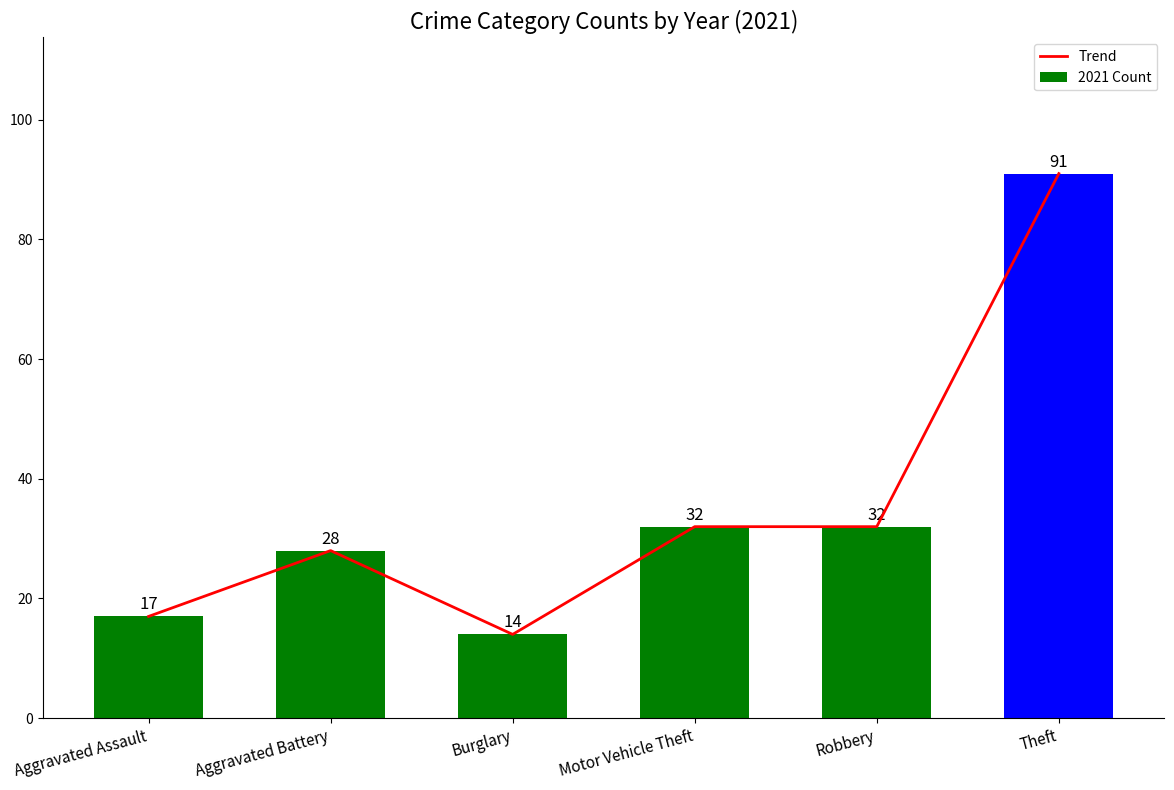

How many groups of bars are there?

6